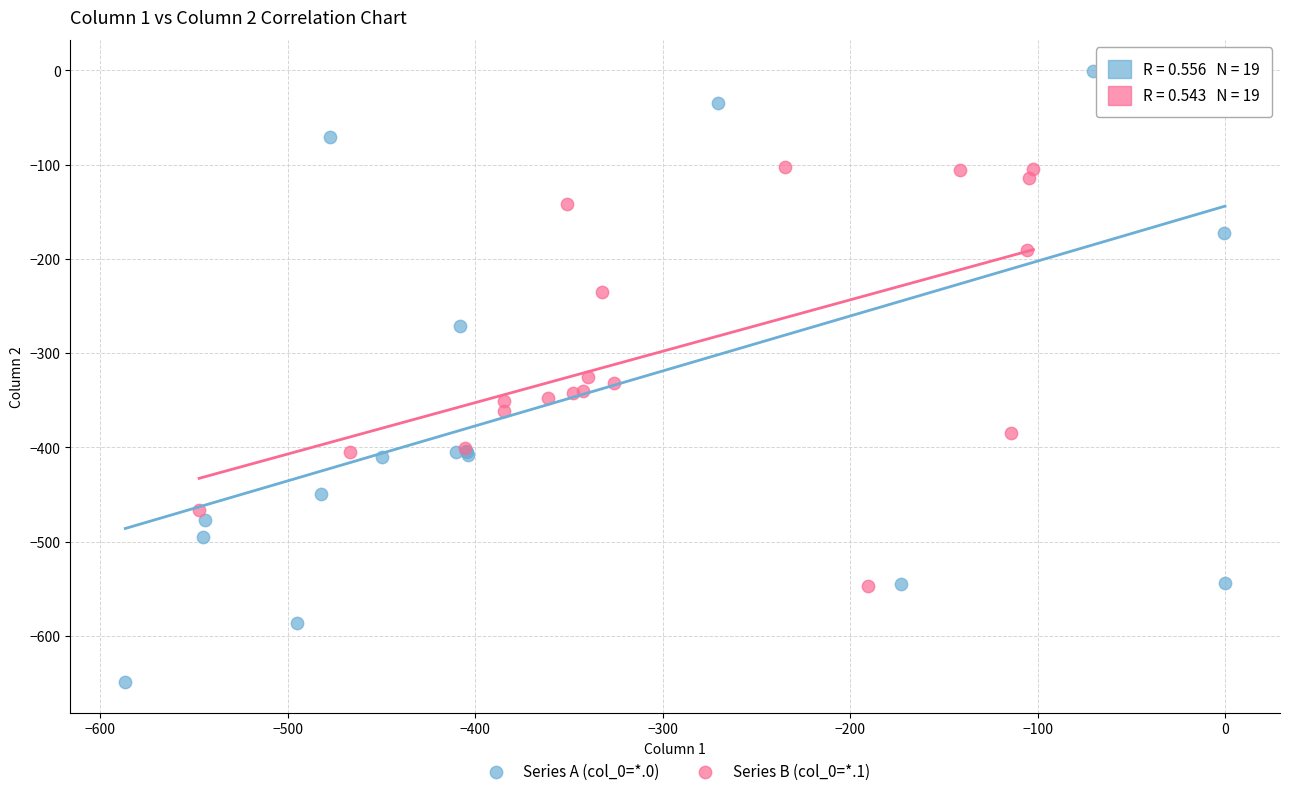

Which series has the widest spread of Y values?

Series A (col_0=*.0)